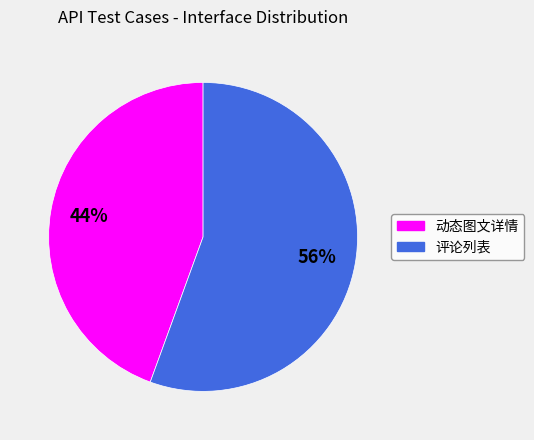

What is the ratio of the value at 动态图文详情 to the value at 评论列表?

0.8